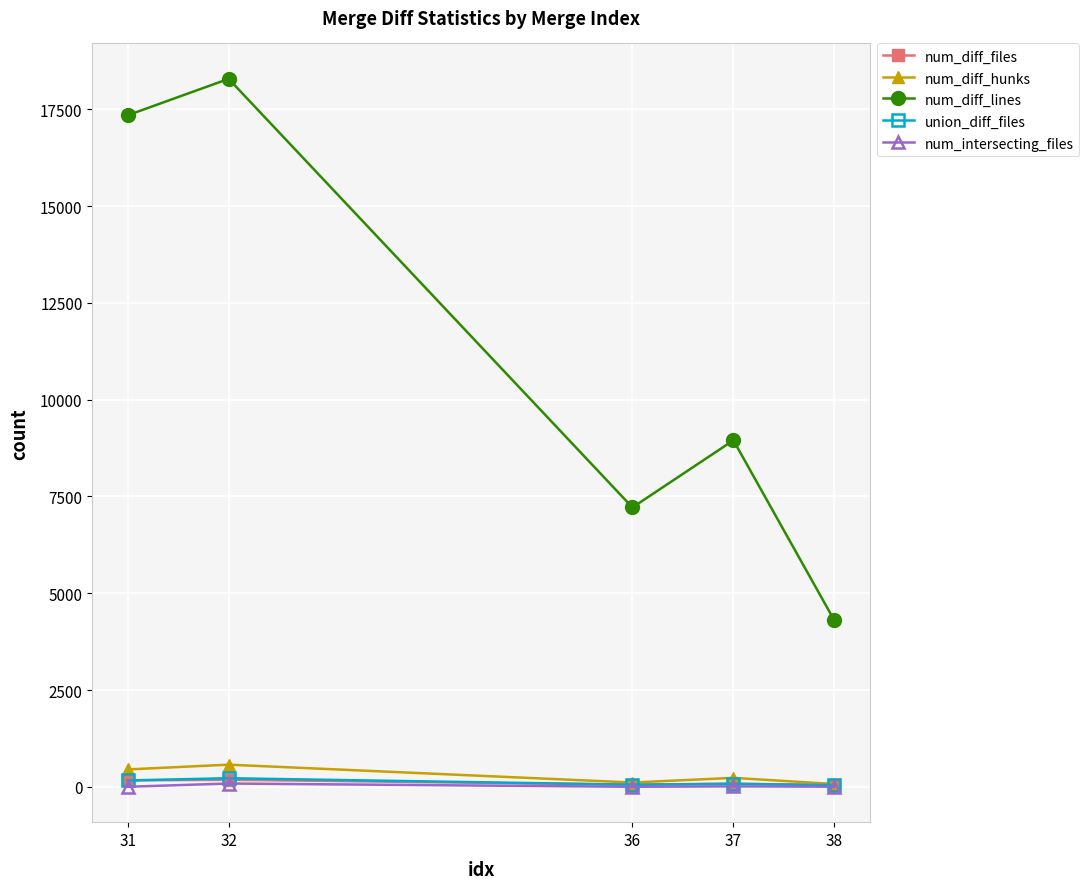

Which series has the largest range (max minus min)?

num_diff_lines